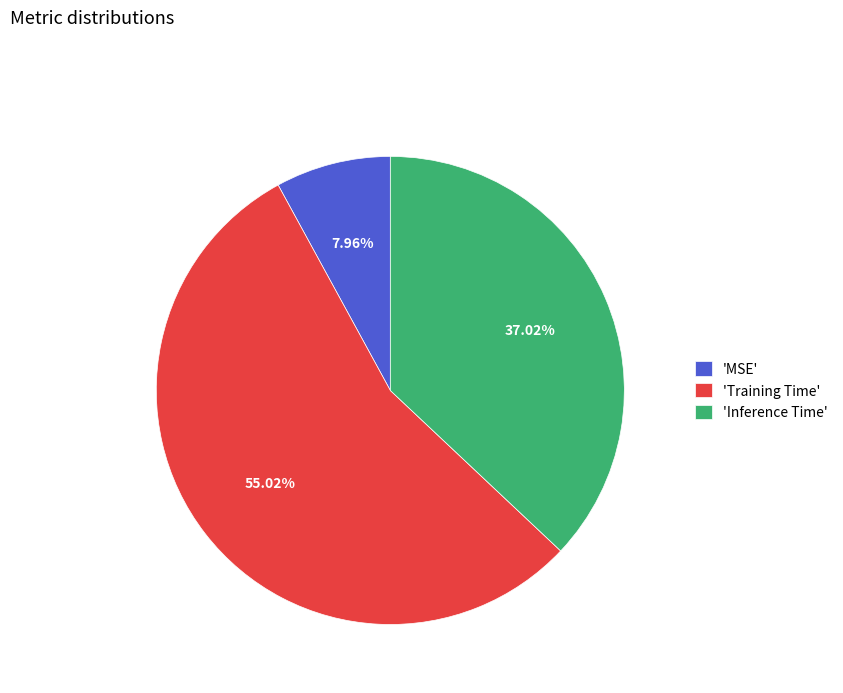

Which slice is the smallest?

'MSE'